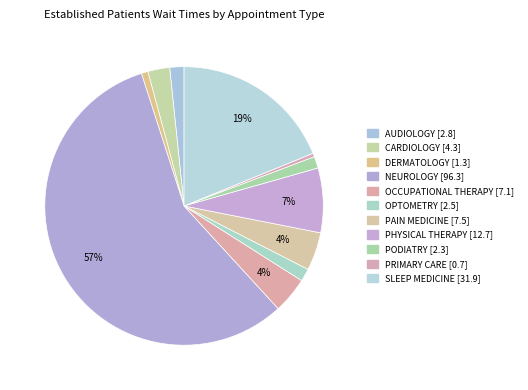

What is the majority slice?

NEUROLOGY